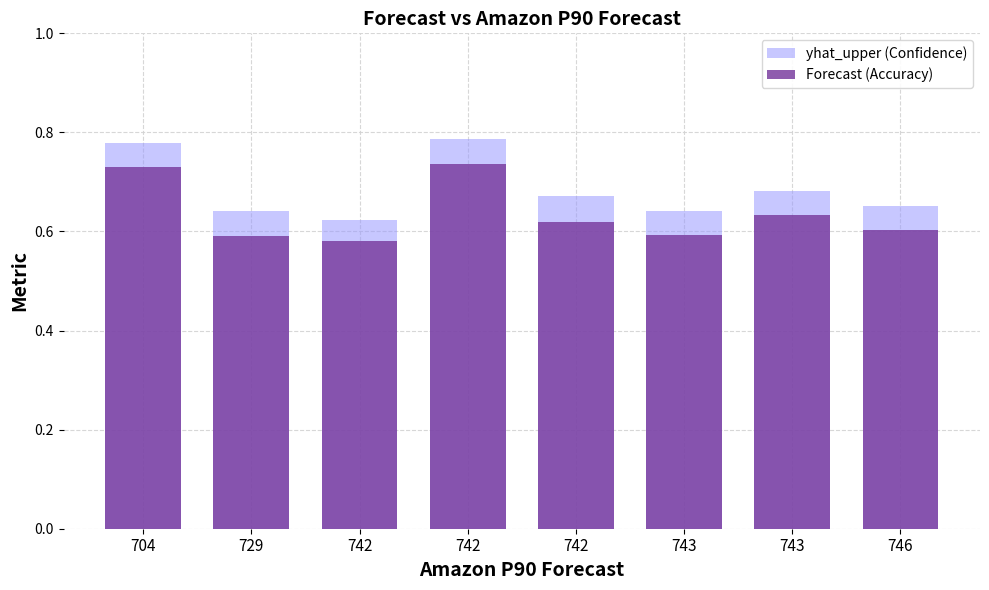

What is the sum of the yhat_upper (Confidence) values at 704 and 742?

1.4